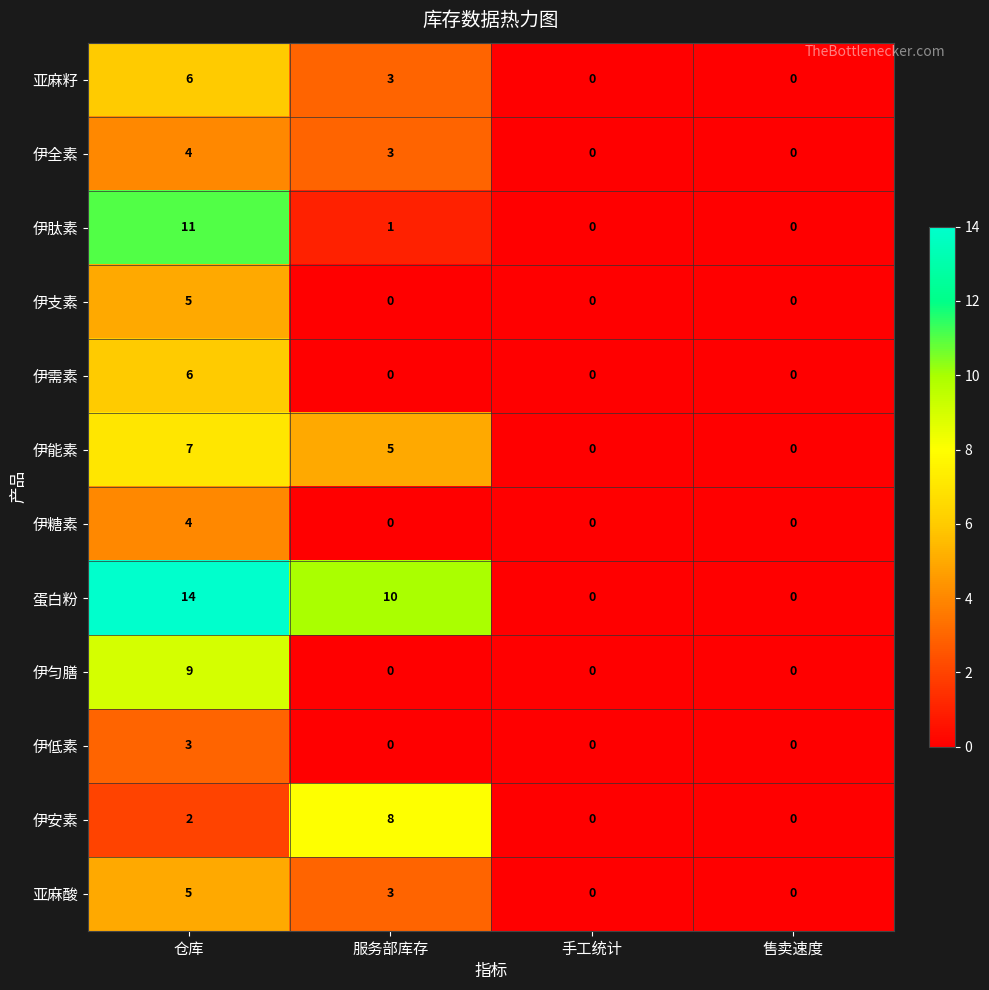

What is the total value across all series at 服务部库存?

33